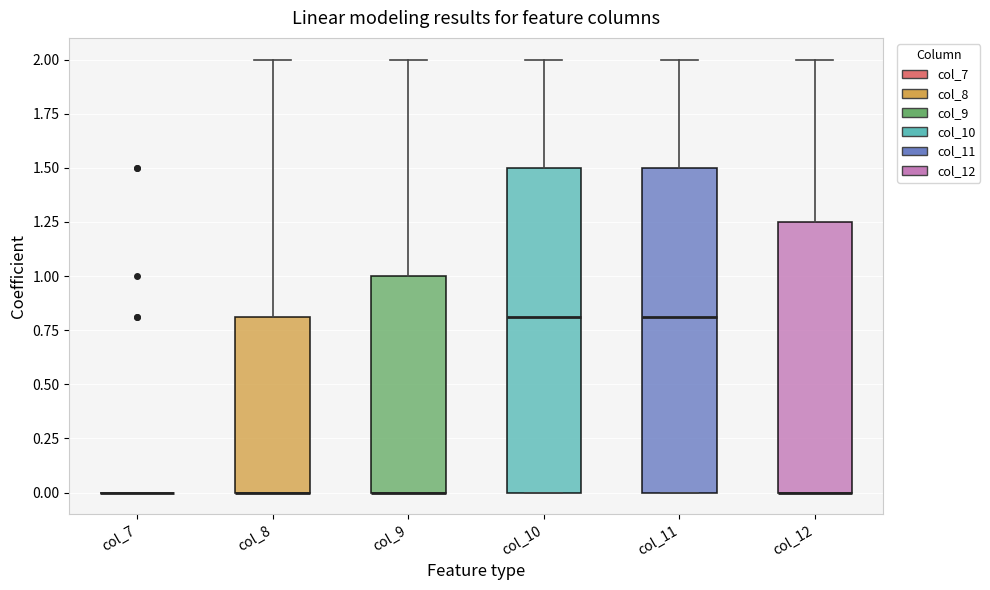

Where does the upper whisker of the box for col_8 end on the y-axis? The values are not printed on the chart, so give them approximately, as read against the axis.

2.00